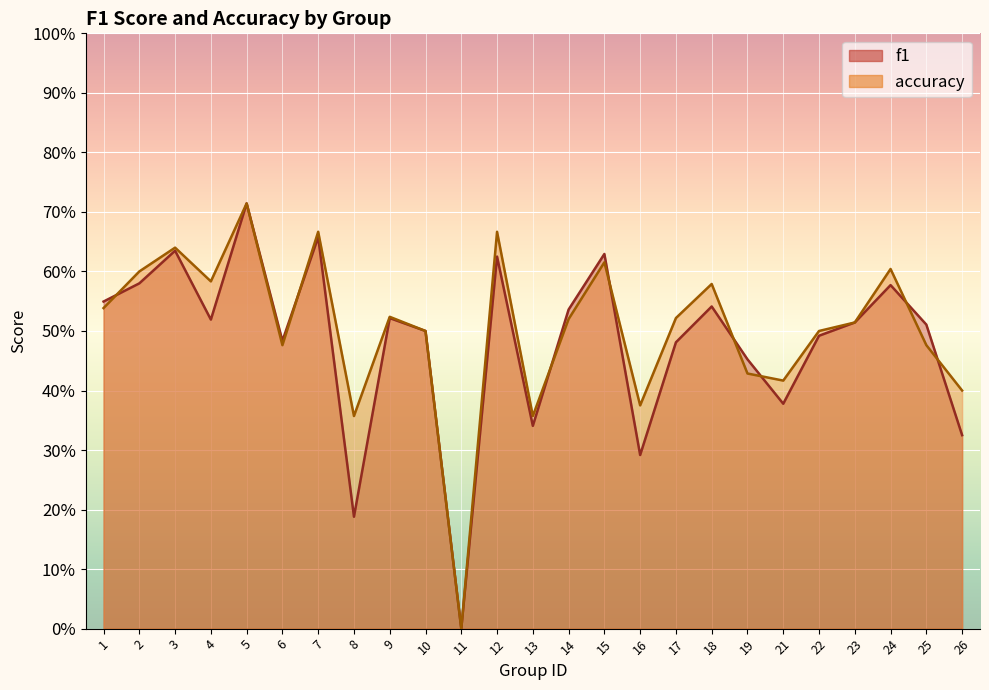

What is the value of the accuracy point at the 1st from the left?

0.5